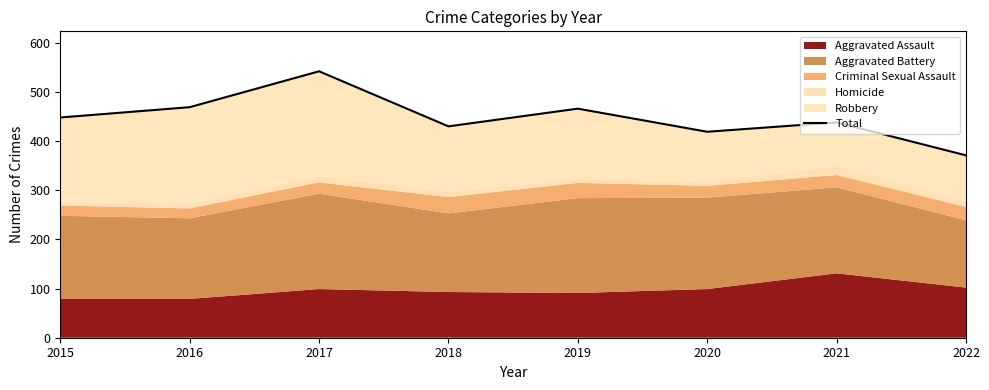

Where is the first local minimum?

2018